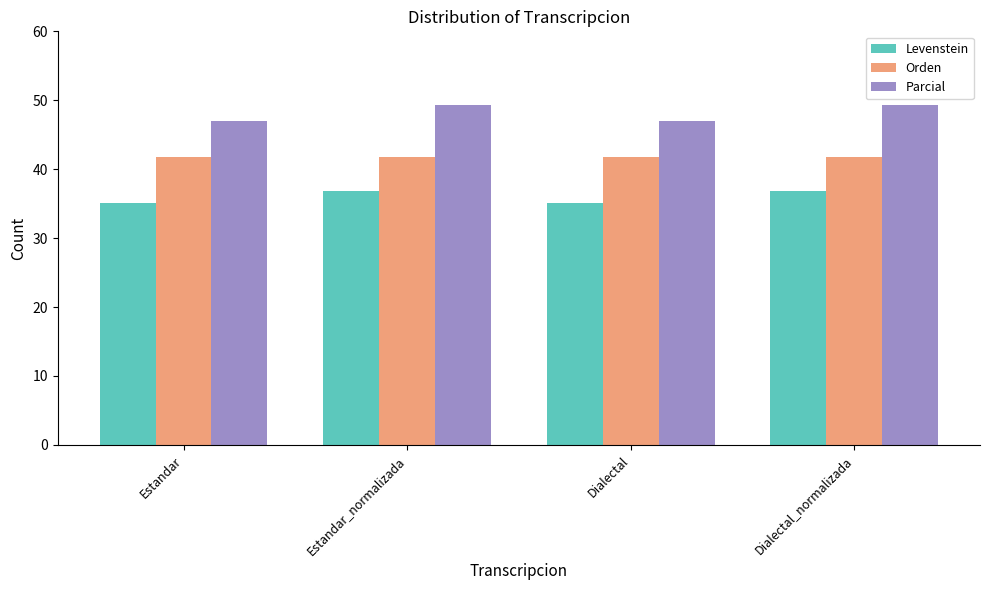

What is the sum of the Orden values at Estandar and Estandar_normalizada?

83.7